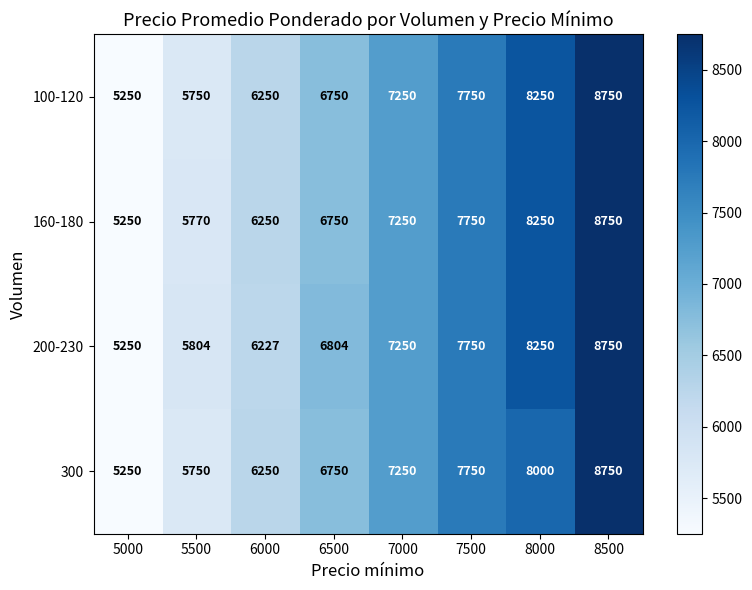

Count the number of categories in the chart.

8